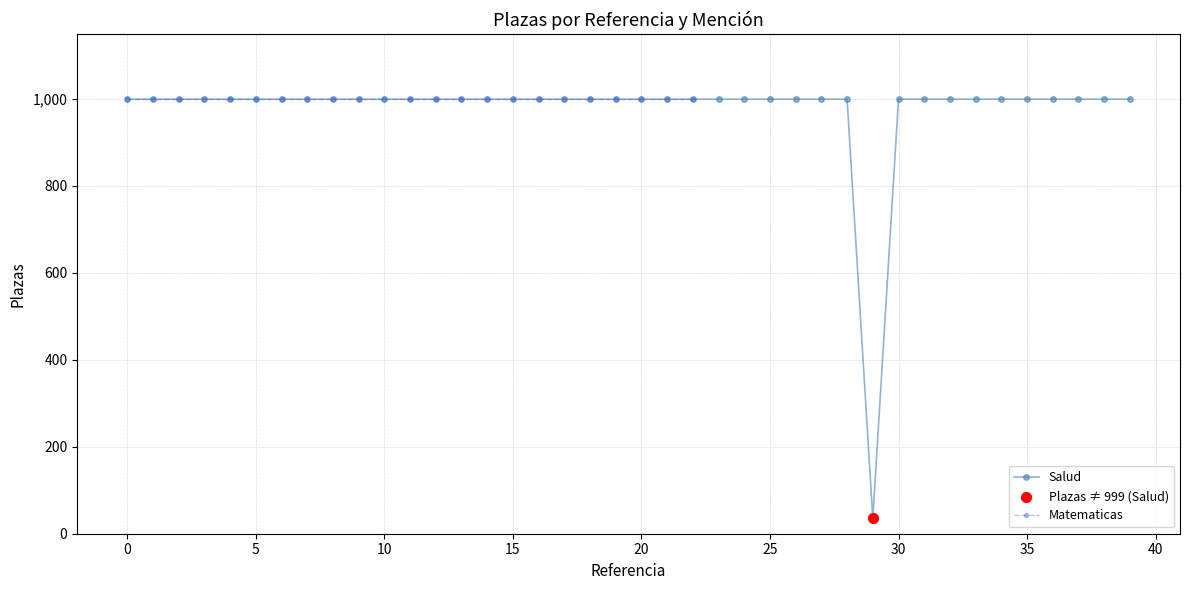

Between 26 and 17, which is larger?

26